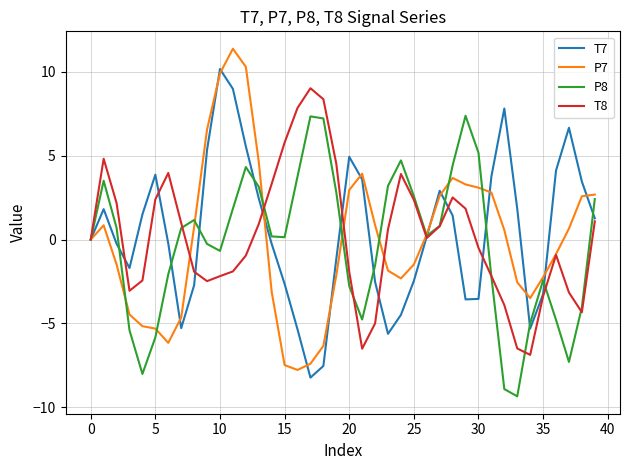

What is the difference between the maximum and minimum values in the T7 series?

18.4